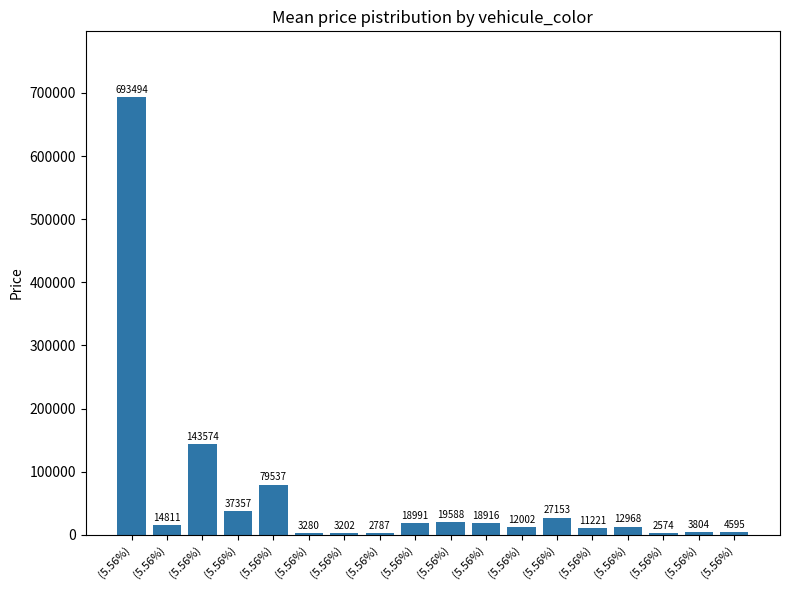

What is the average value?

61659